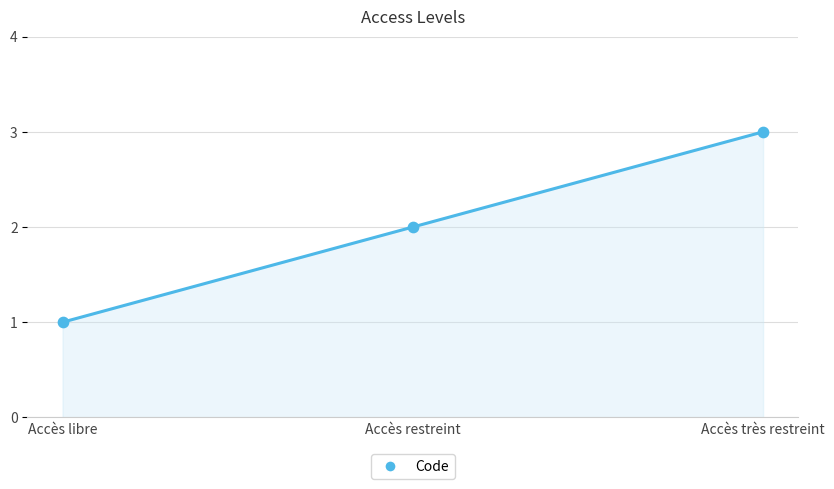

Which has a higher value, Accès restreint or Accès libre?

Accès restreint